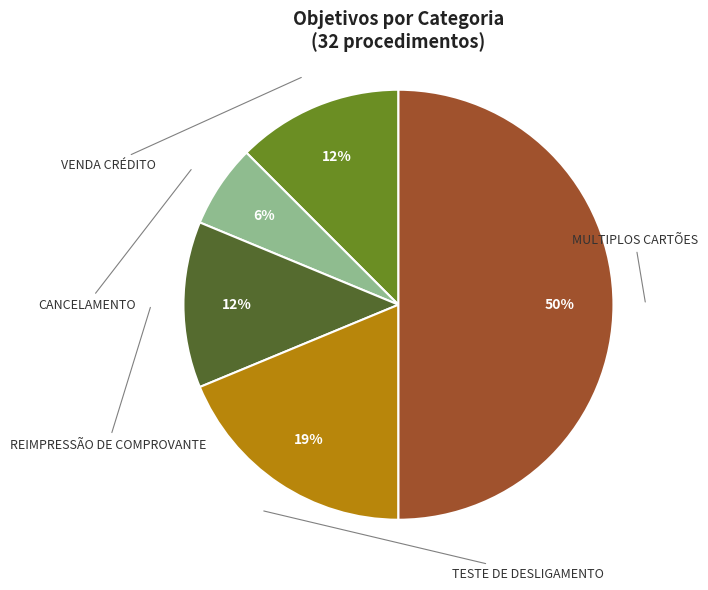

What is the change in value from TESTE DE DESLIGAMENTO to MULTIPLOS CARTÕES?

+10